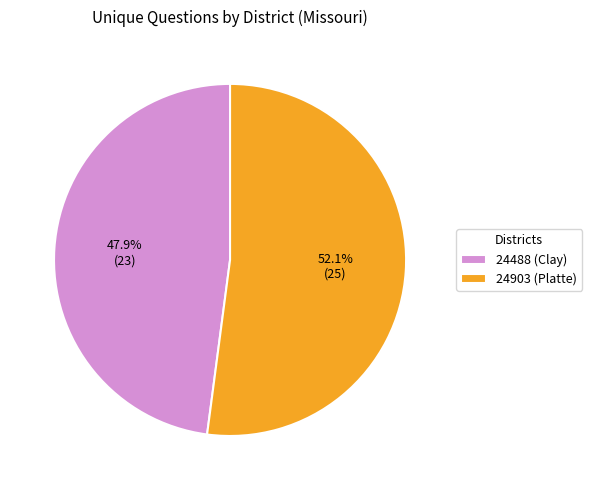

Is the sum of 24903 (Platte) and 24488 (Clay) greater than half?

Yes